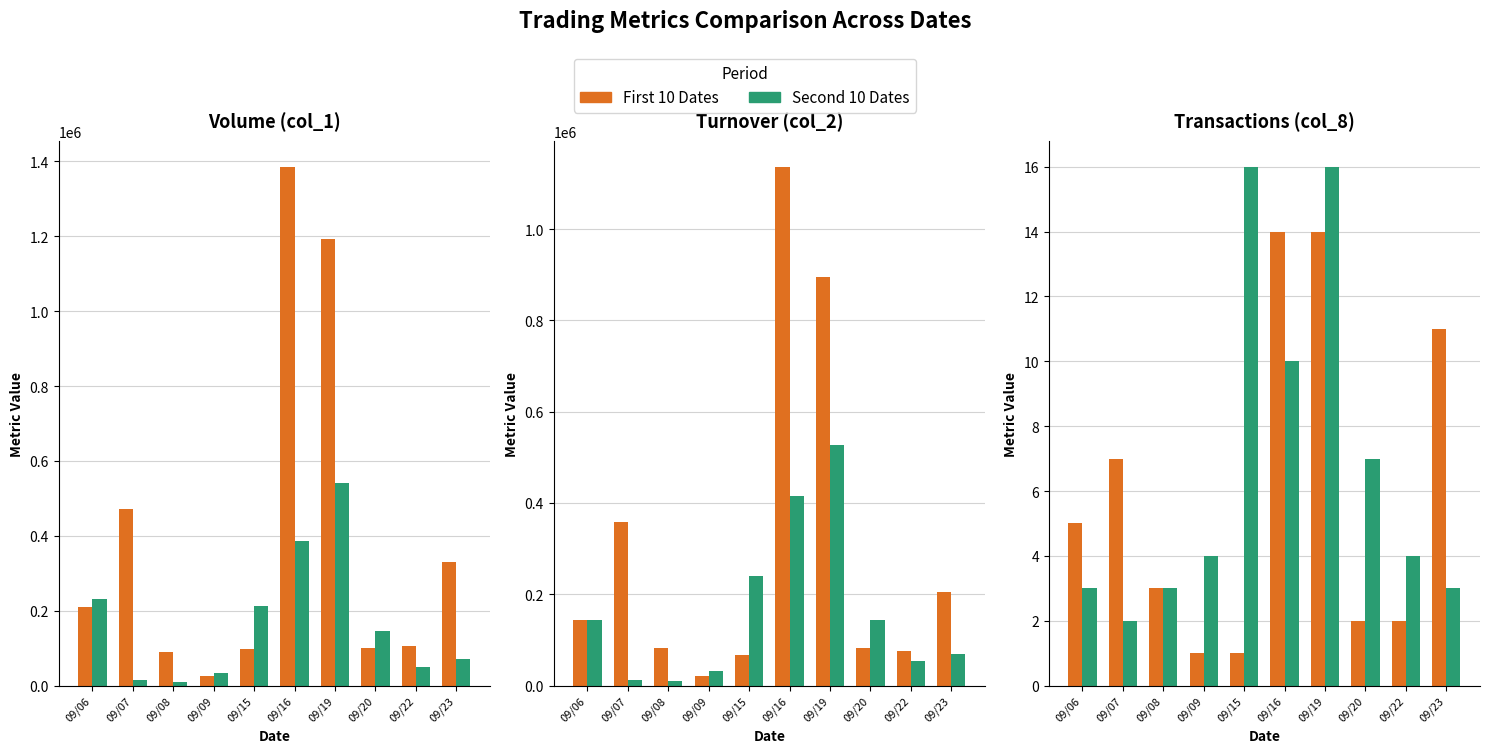

What is the total value across all series at 09/07?

9